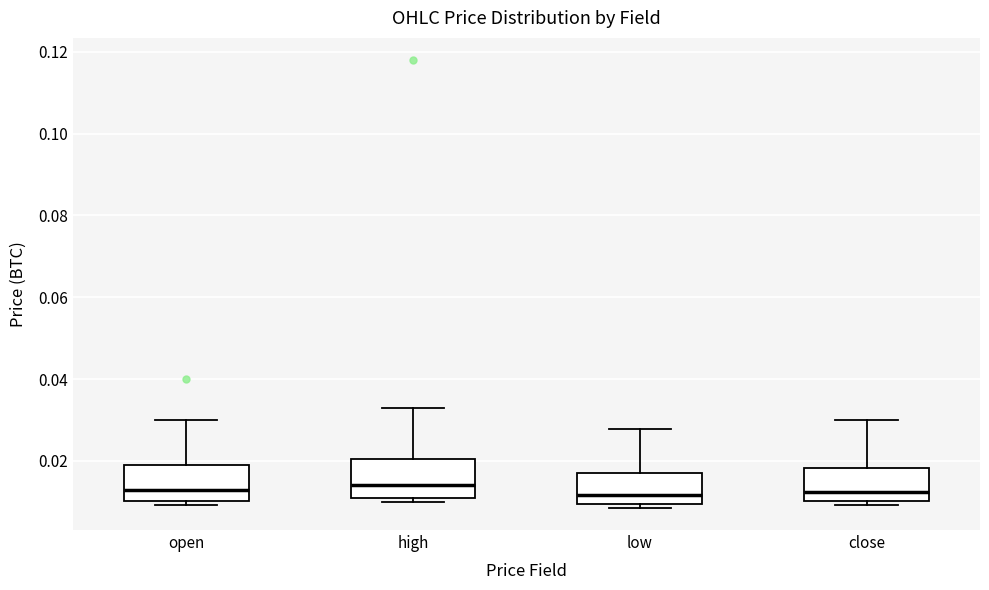

Reading left to right, transcribe this box plot: for each box, give where its median line is, the range the box spans, and where its two whiskers end, as read against the y-axis. The values are not printed on the chart, so give them approximately, as read against the axis.

open: median 0.012, box 0.010 to 0.018, whiskers 0.010 (just below the box's lower edge) to 0.030
high: median 0.014, box 0.010 to 0.020, whiskers 0.010 (just below the box's lower edge) to 0.032
low: median 0.012, box 0.010 to 0.018, whiskers 0.008 to 0.028
close: median 0.012, box 0.010 to 0.018, whiskers 0.010 (just below the box's lower edge) to 0.030